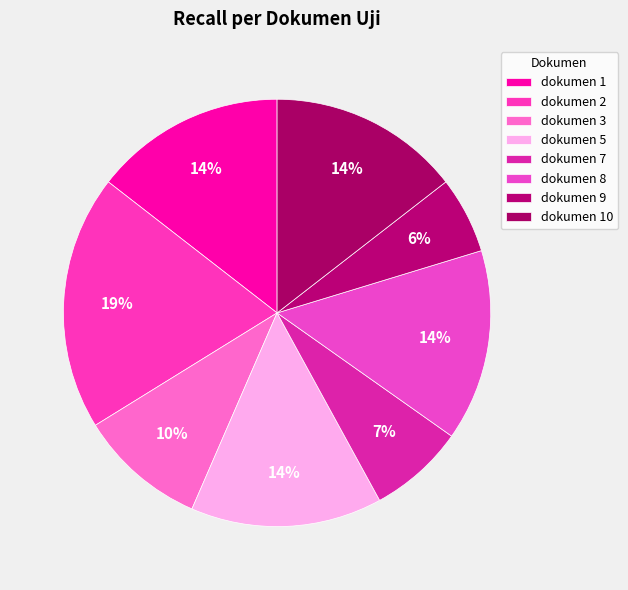

Is there a majority slice in this chart?

No